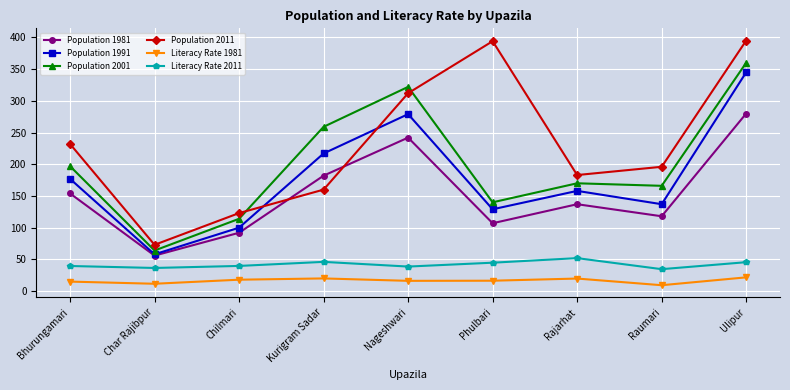

What is the sum of all Literacy Rate 2011 values?

377.6